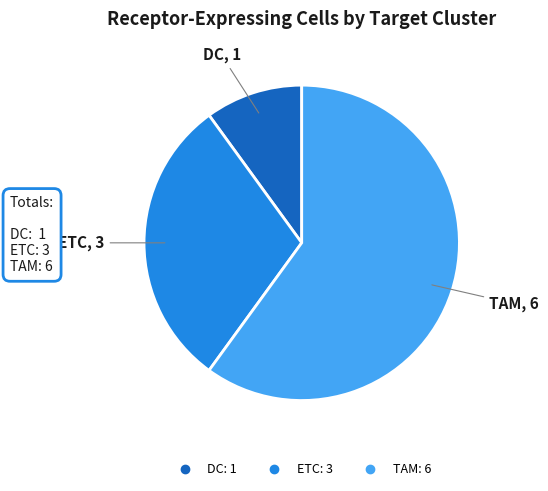

Which category accounts for the majority?

TAM